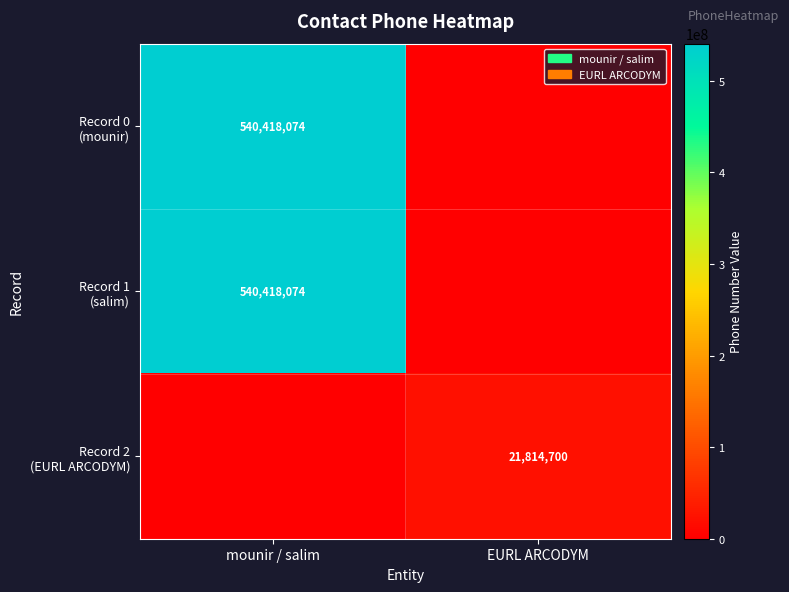

What is the spread (max minus min) of values at EURL ARCODYM?

21814700